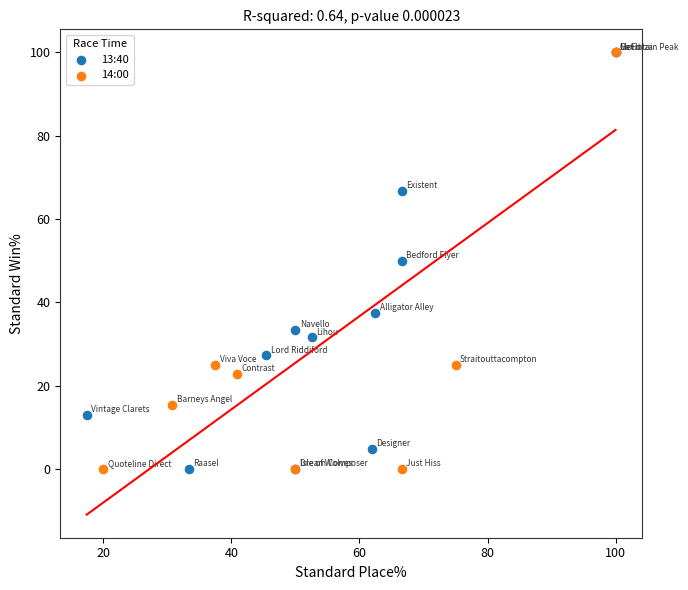

What are all the series names shown in the legend?

13:40, 14:00